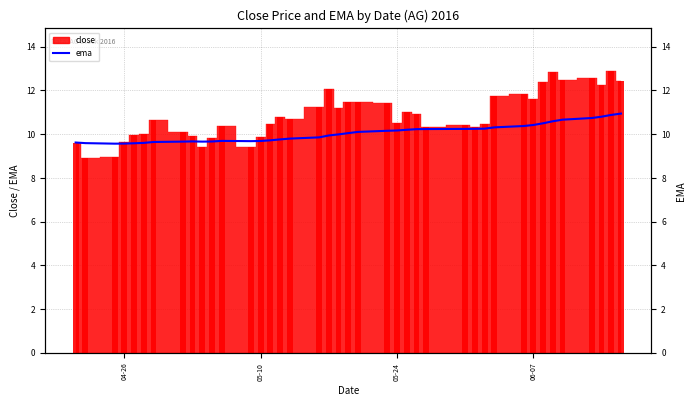

What is the value of the 21st bar from the left?

10.0